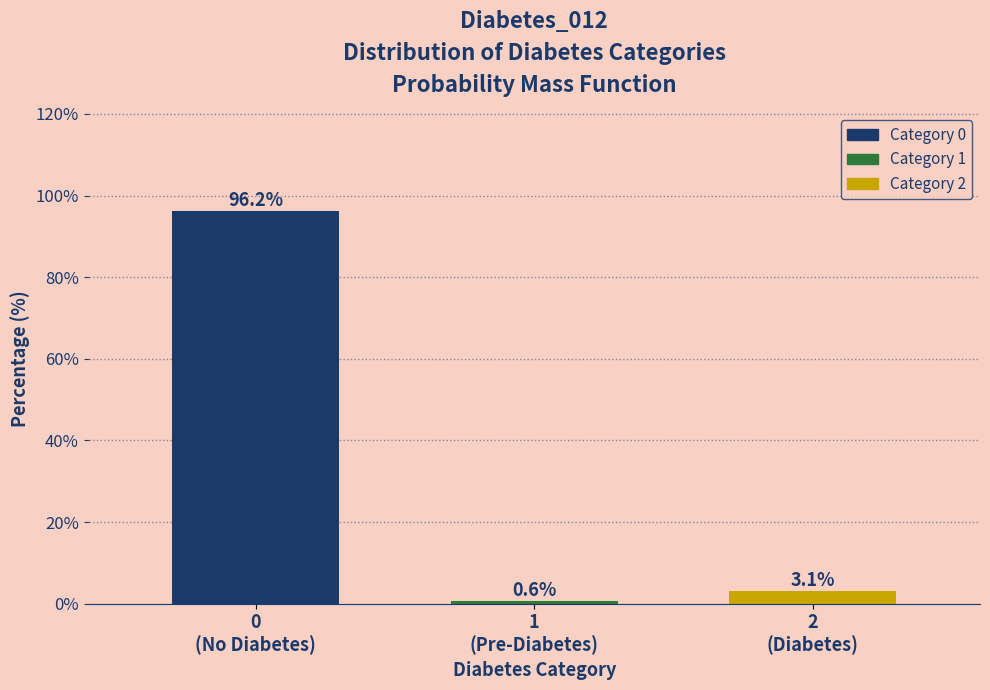

Reading right to left, list all the values displayed in this chart.

3.1	0.6	96.2